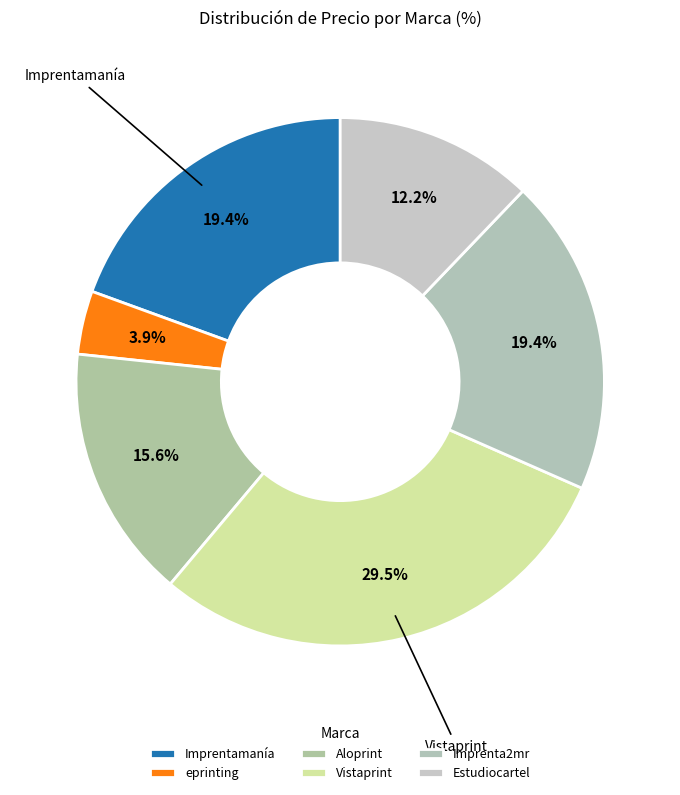

To the nearest percent, what is the average slice percentage?

17%